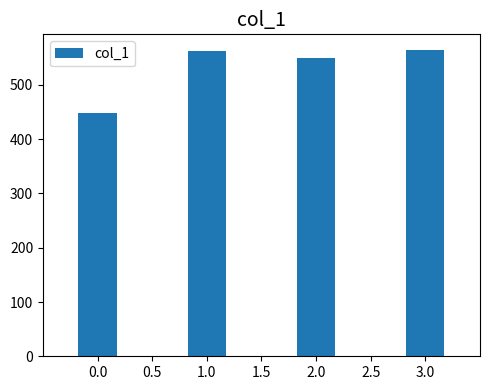

Reading left to right, list all the values displayed in this chart.

0.0=447.5	1.0=561.9	2.0=550.0	3.0=565.0